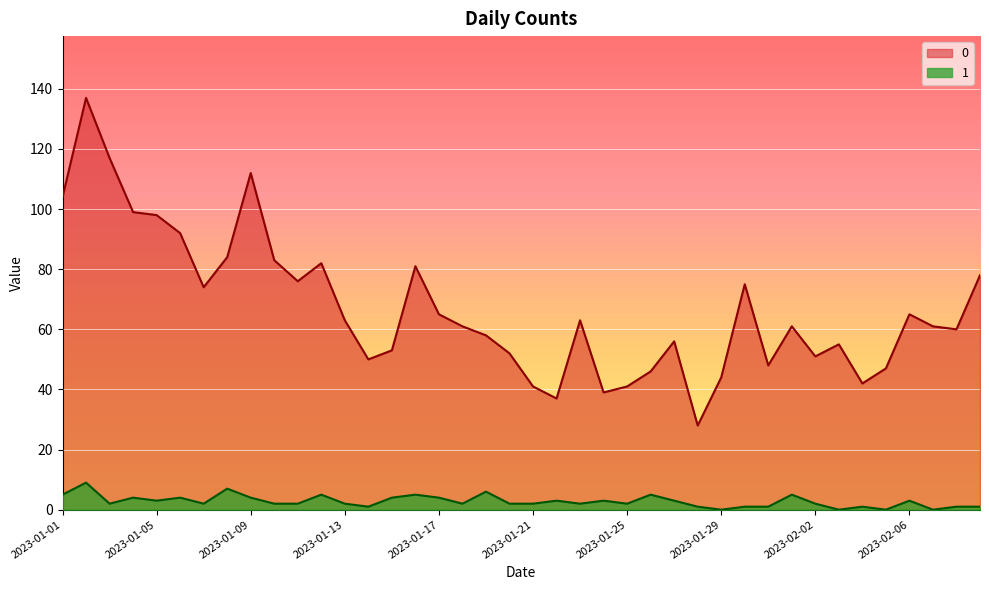

In 0, how many points are lower than both neighbors (excluding endpoints)?

10